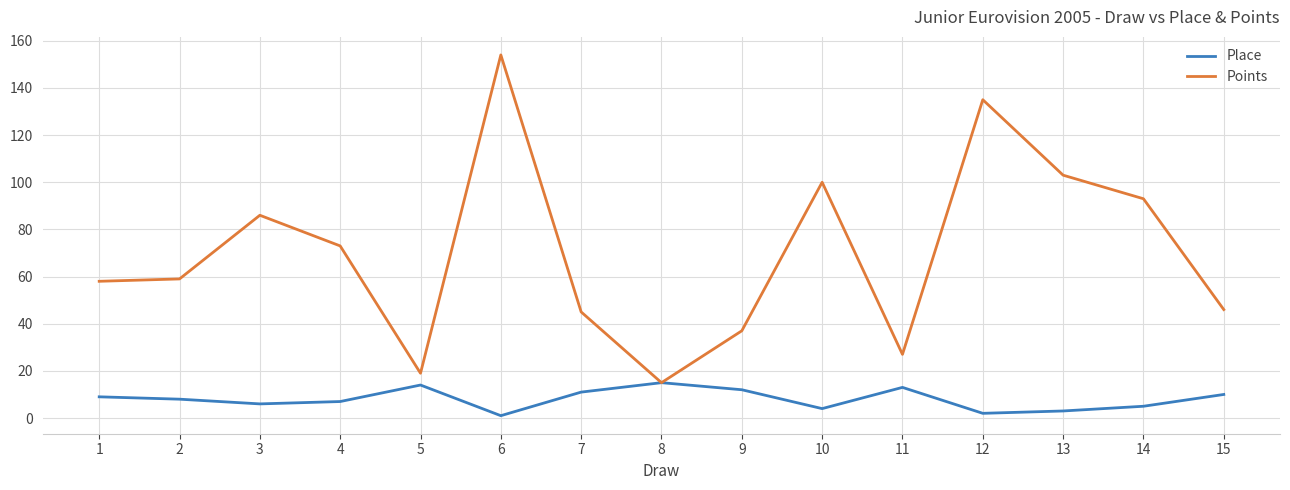

Is this an area chart (filled region under the line)?

No